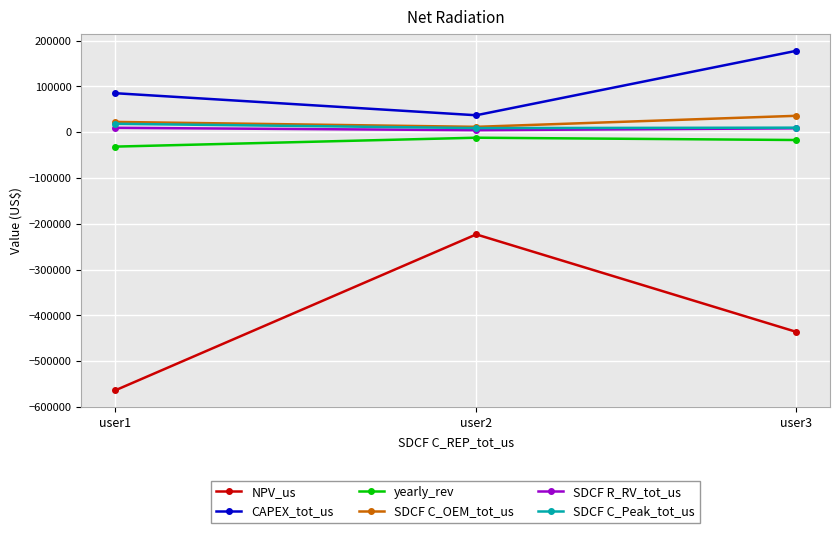

Which series changed the most between user1 and user2?

NPV_us